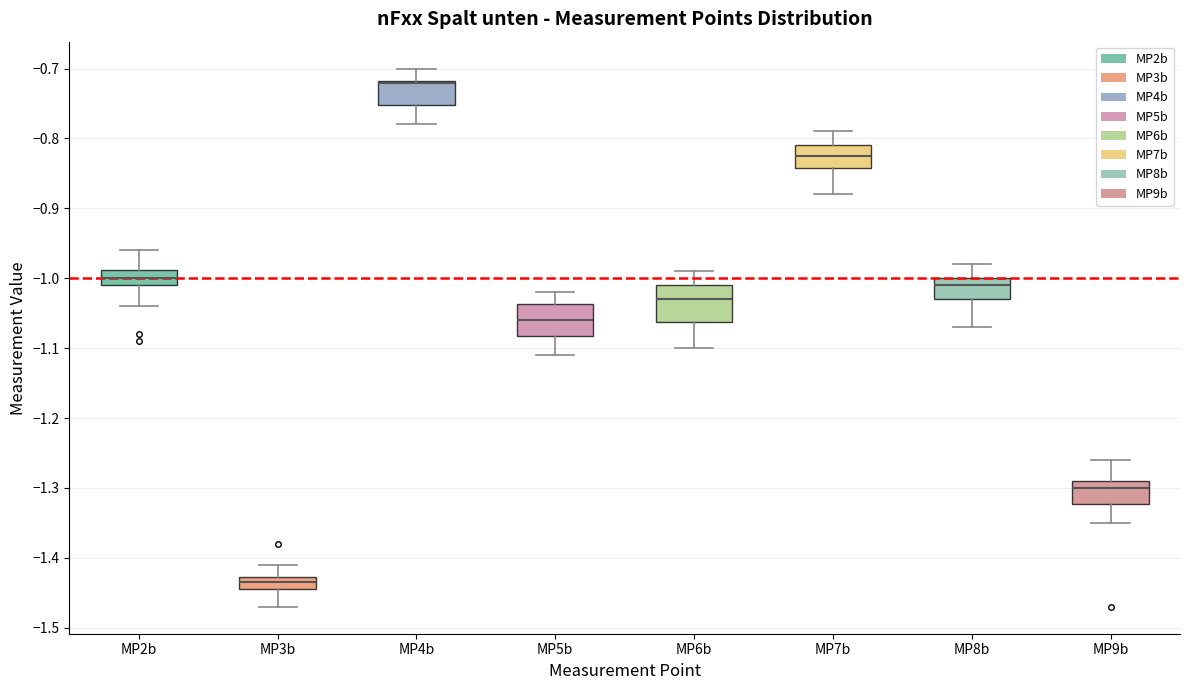

Where does the median line of the box for MP8b sit on the y-axis? The values are not printed on the chart, so give them approximately, as read against the axis.

-1.01